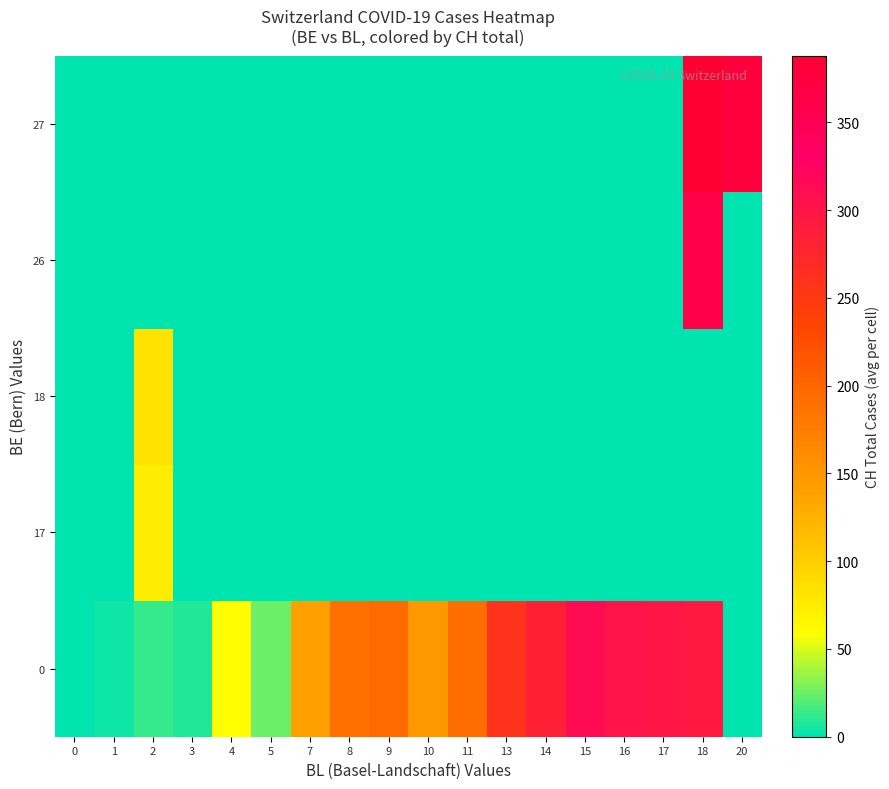

Which series has the largest range (max minus min)?

27